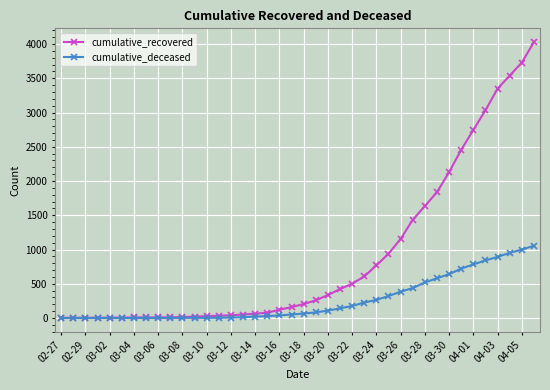

Which series has the largest range (max minus min)?

cumulative_recovered